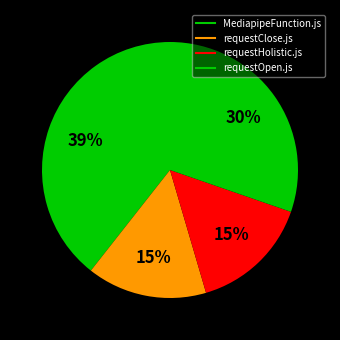

What is the change in value from MediapipeFunction.js to requestClose.js?

-16